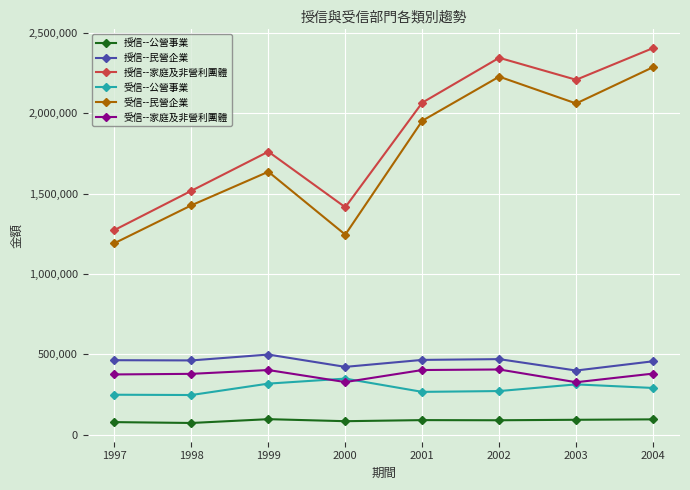

At 1999, list the series in order from smallest to largest.

授信--公營事業, 受信--公營事業, 受信--家庭及非營利團體, 授信--民營企業, 受信--民營企業, 授信--家庭及非營利團體